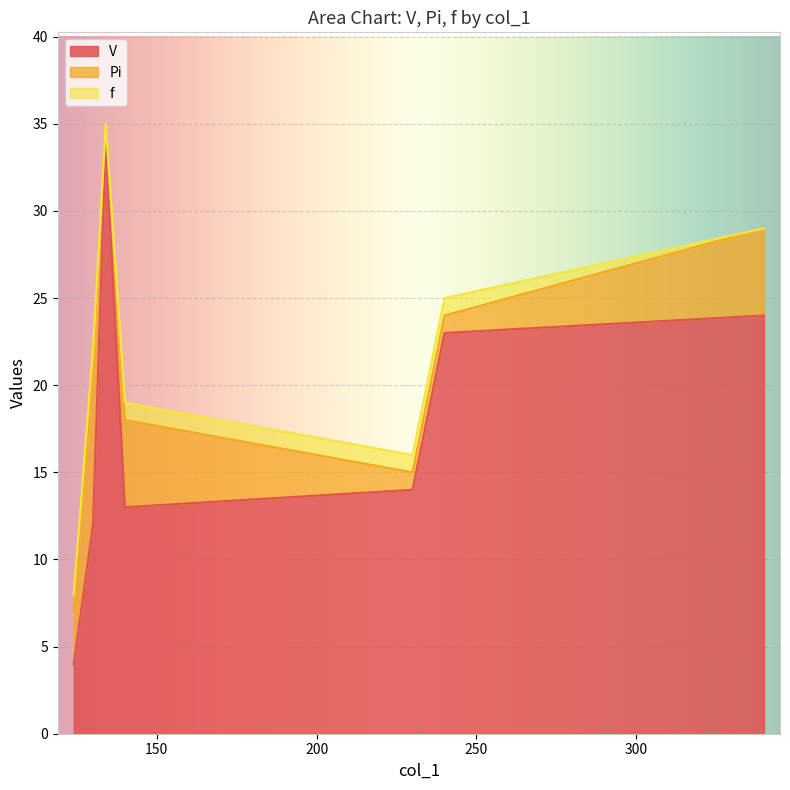

What is the value of the Pi point at the 2nd from the left?

9